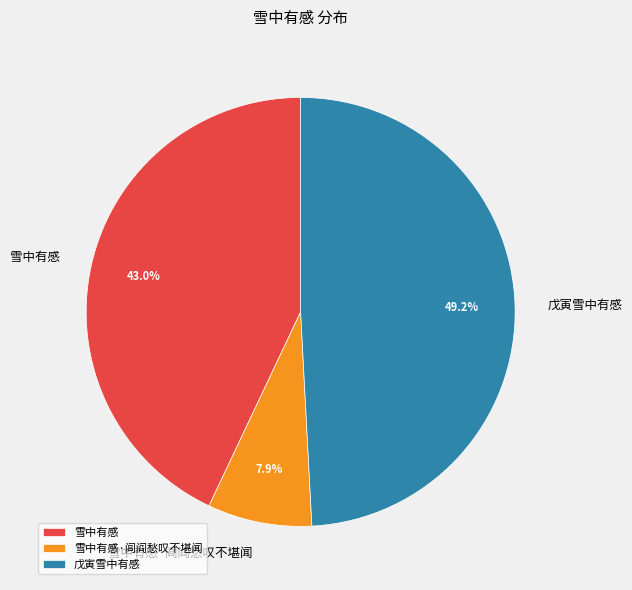

Is there any slice that represents more than half of the pie?

No